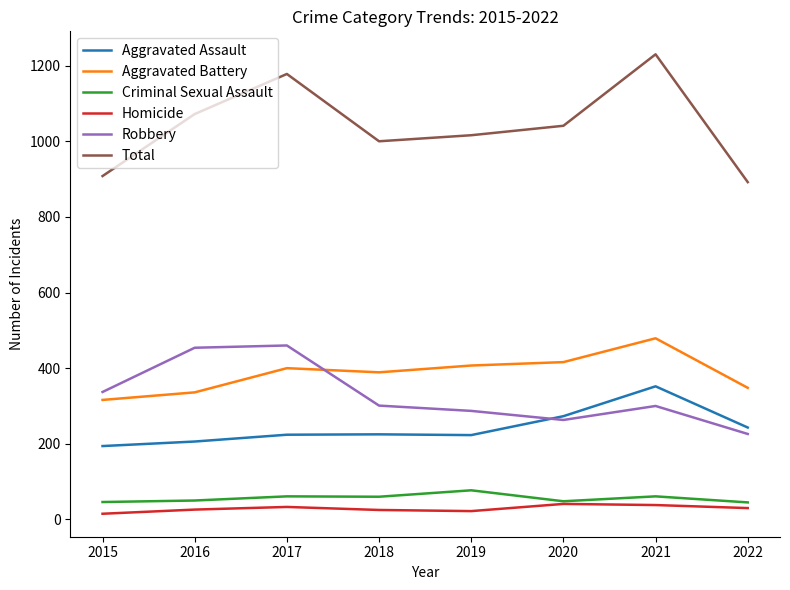

True or false: Homicide and Total cross at least once.

False